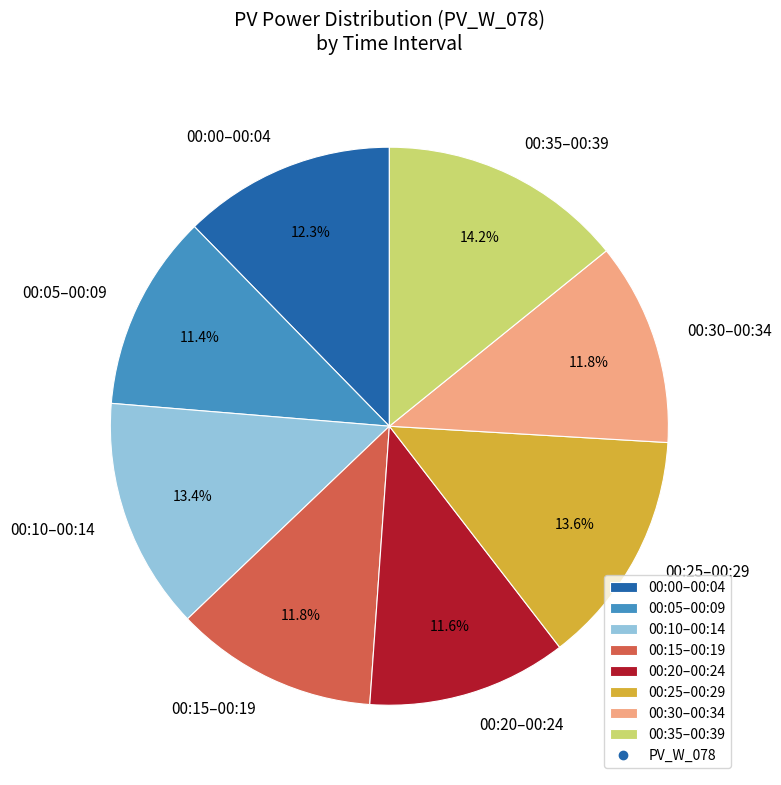

Is there a majority slice in this chart?

No